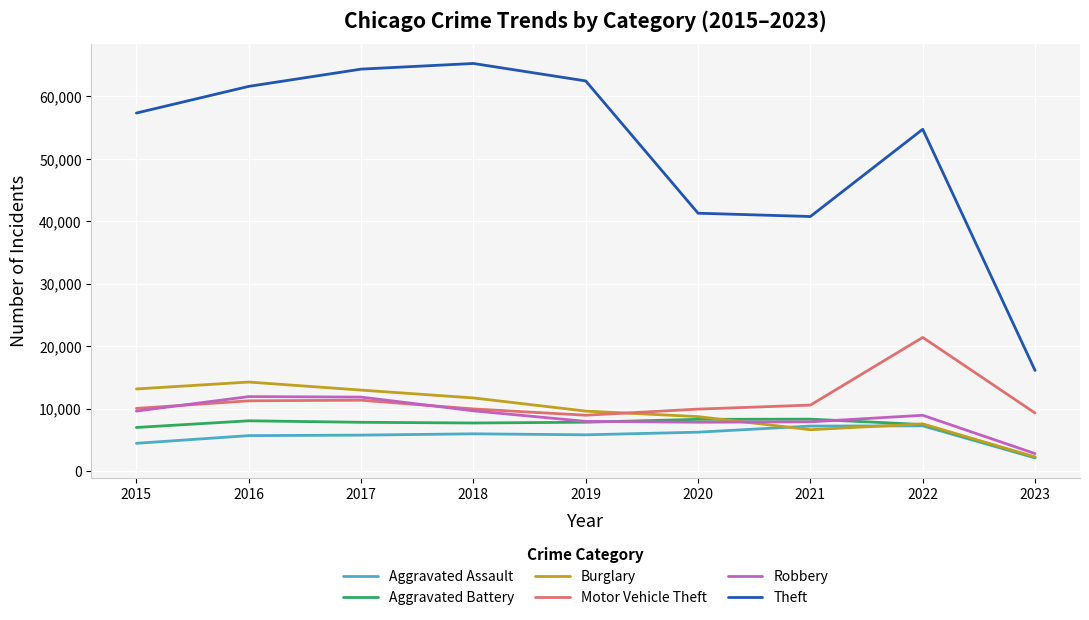

Which series has the largest total across all categories?

Theft